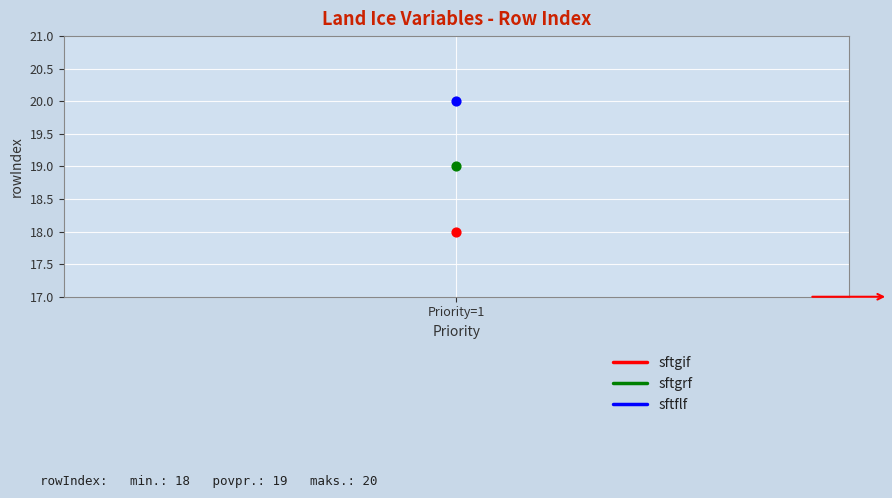

At which category is the sum across all series the highest?

Priority=1